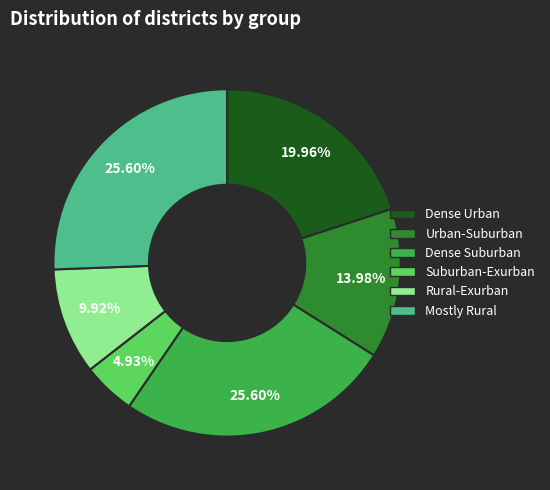

Does any single category account for the majority?

No